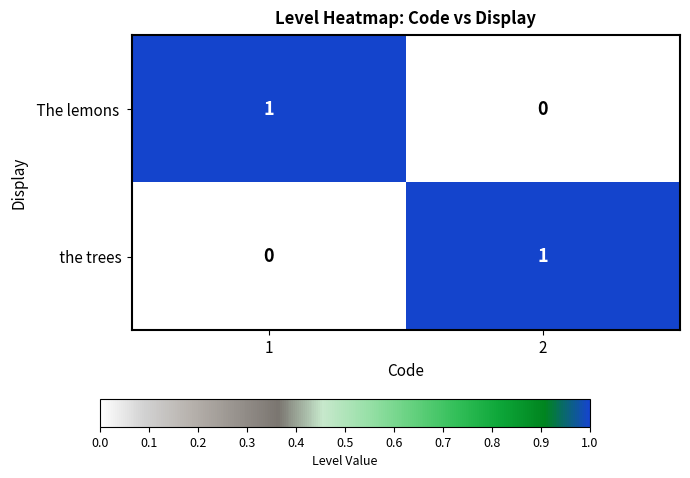

How many data points does each series have?

2